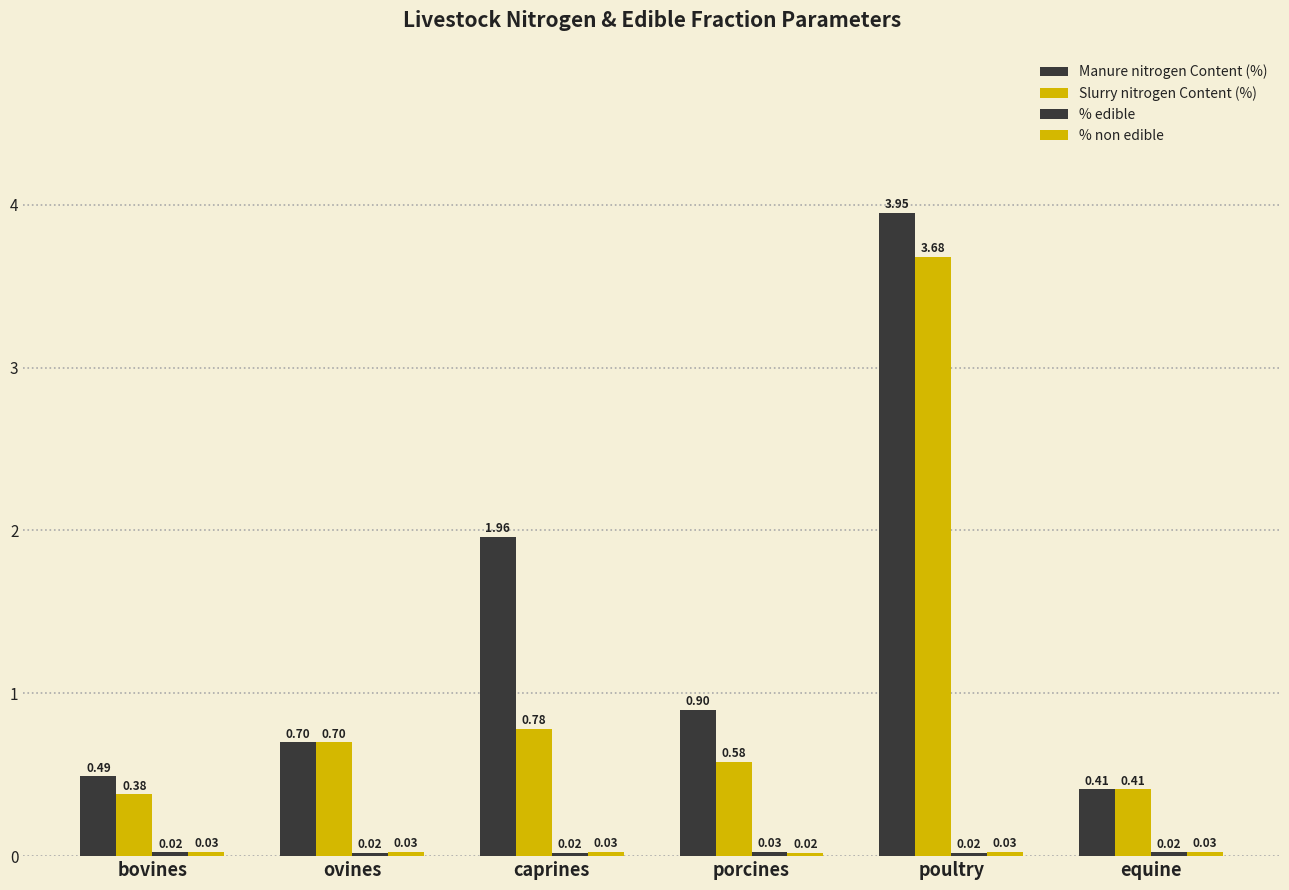

Count the number of data series in this chart.

4